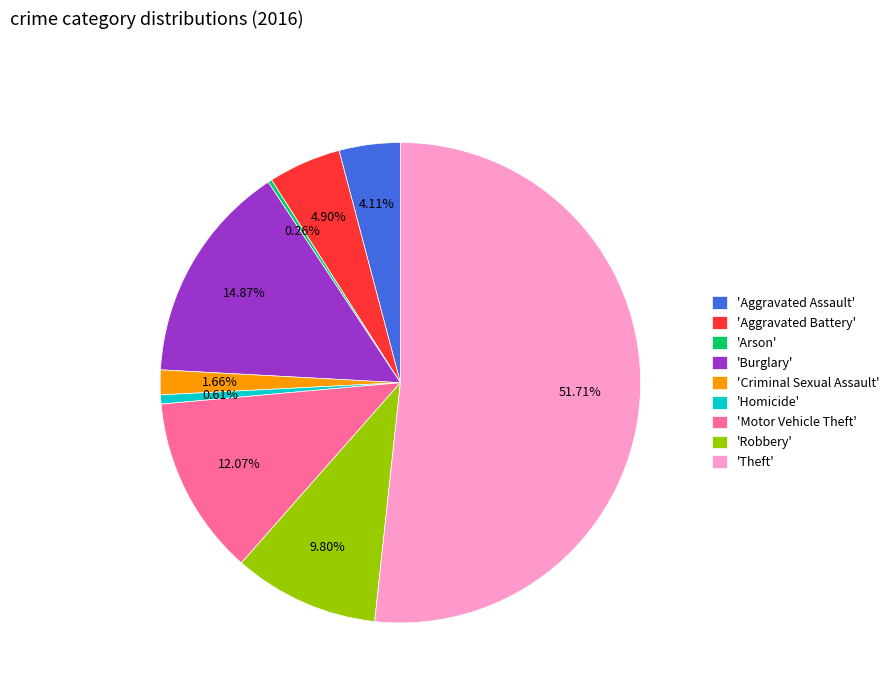

Which category has the biggest portion of the pie?

'Theft'